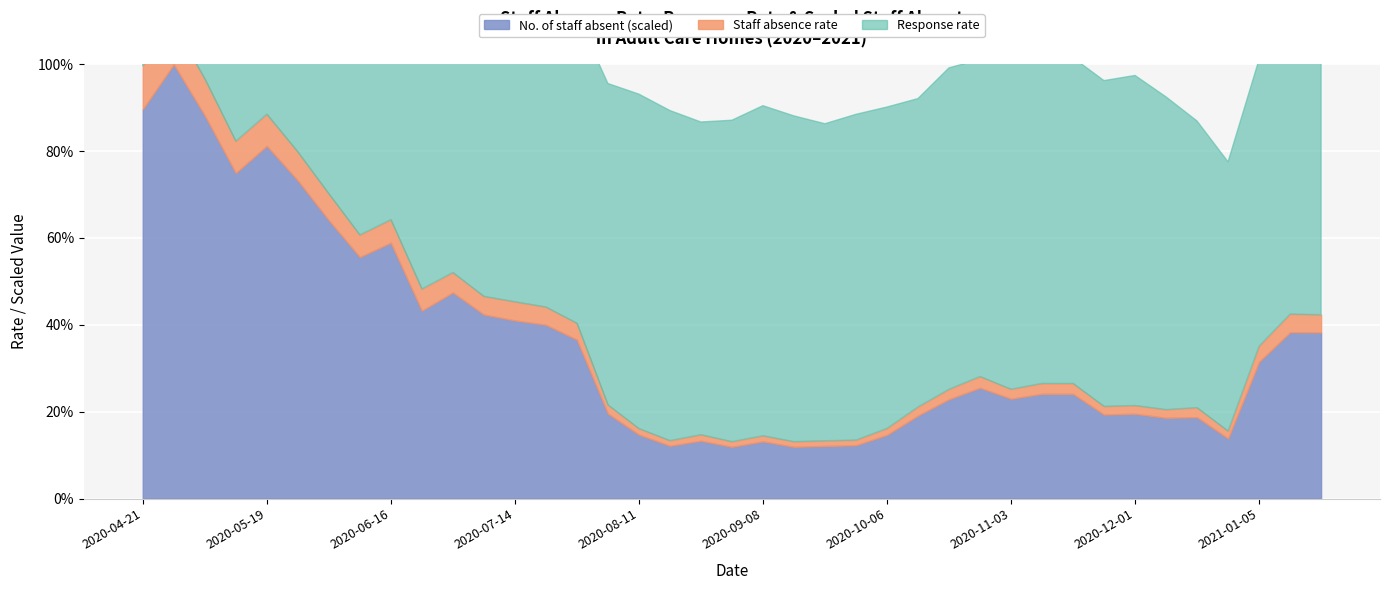

Which category has the lowest value across all series?

2020-09-01